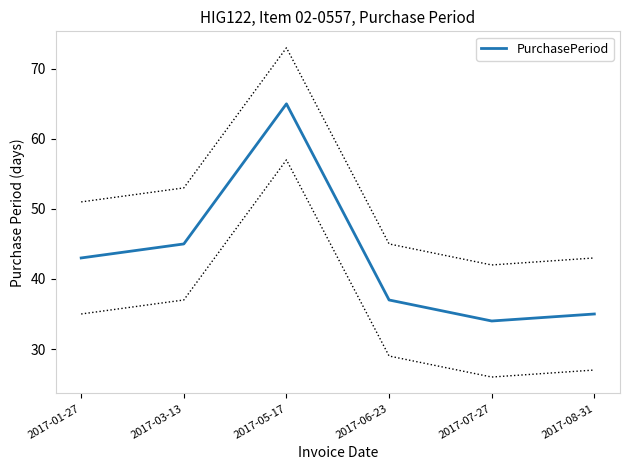

Count the number of values greater than 43.

2